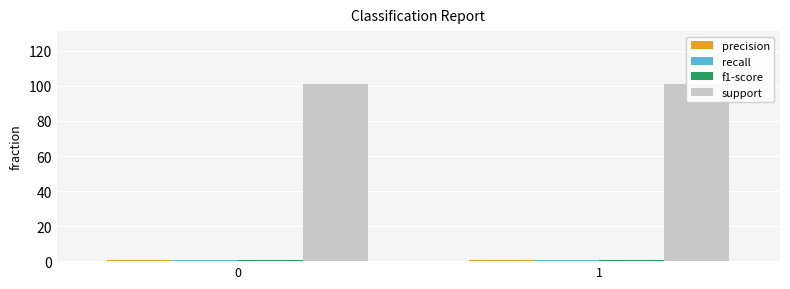

What is the difference between the highest and lowest values at 0?

100.1